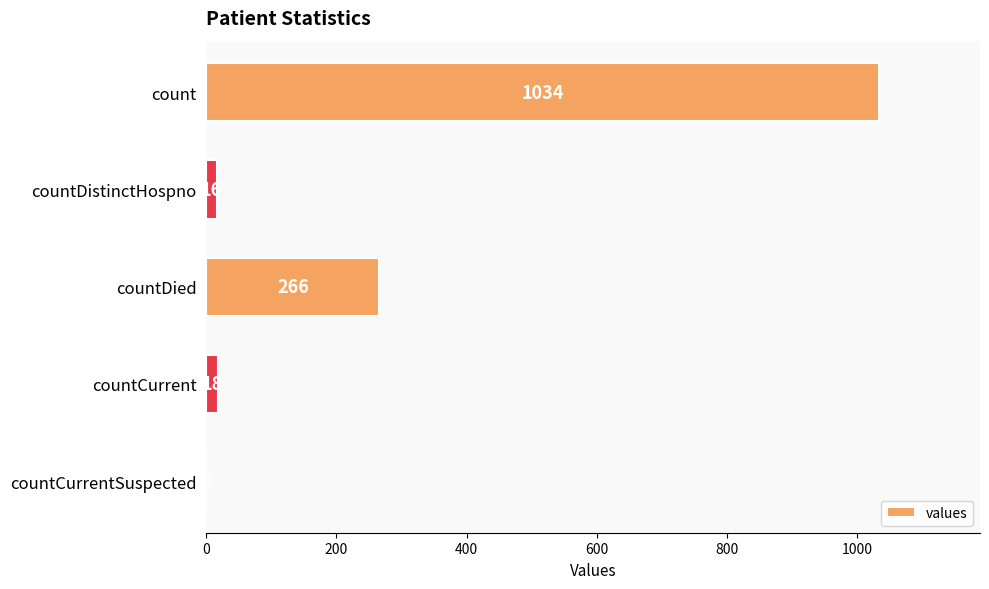

Are the bars horizontal?

Yes